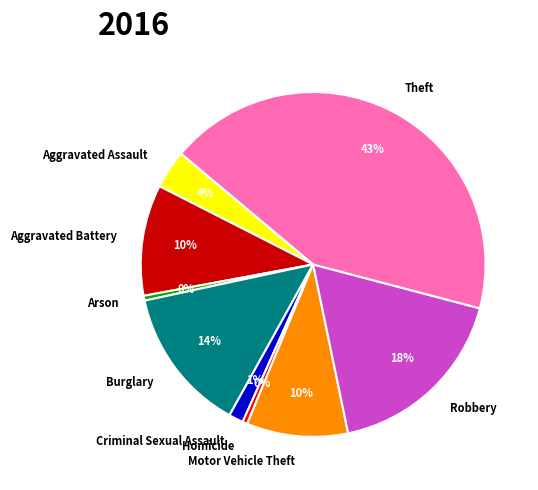

Does Robbery represent more than half of the total?

No